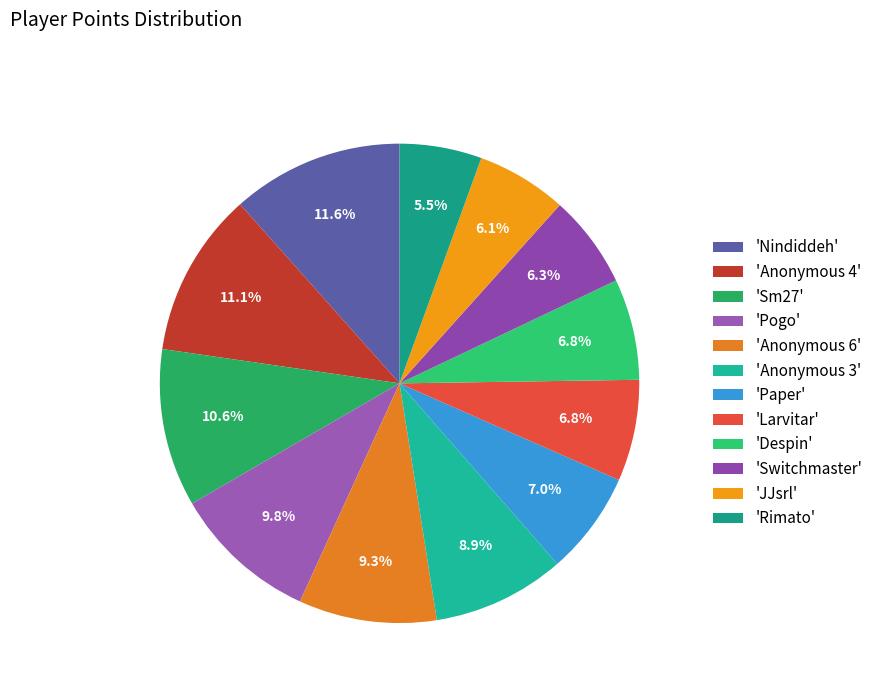

Count the number of slices in the pie.

12